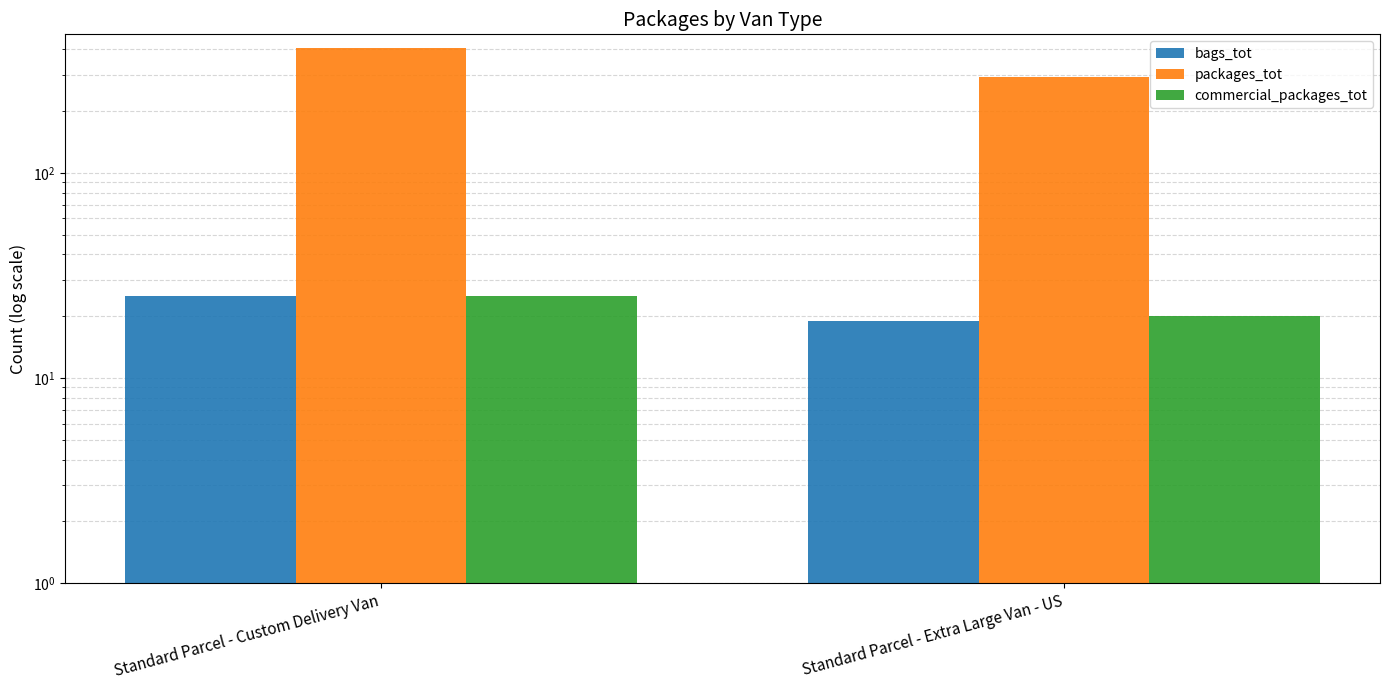

Which label corresponds to the largest value in the chart?

Standard Parcel - Custom Delivery Van